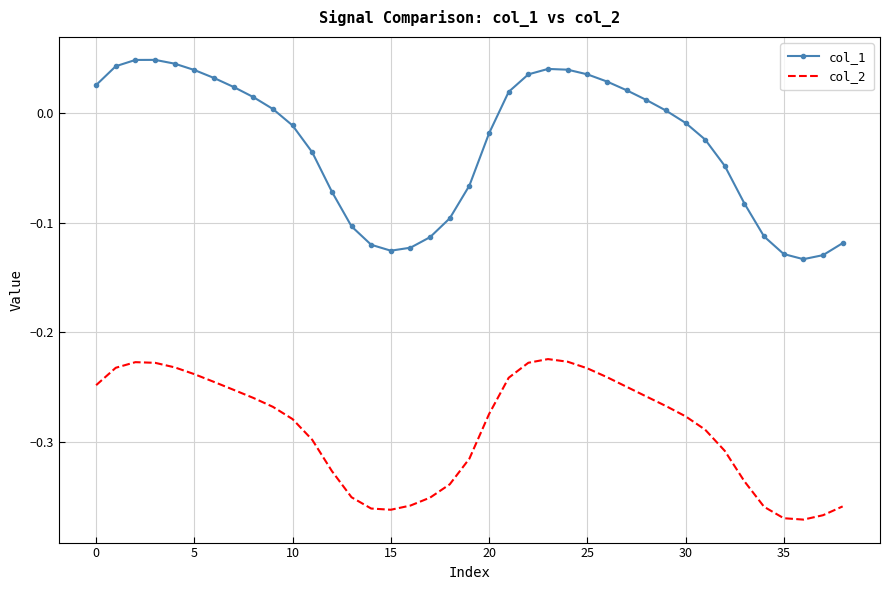

Which series has the largest range (max minus min)?

col_1